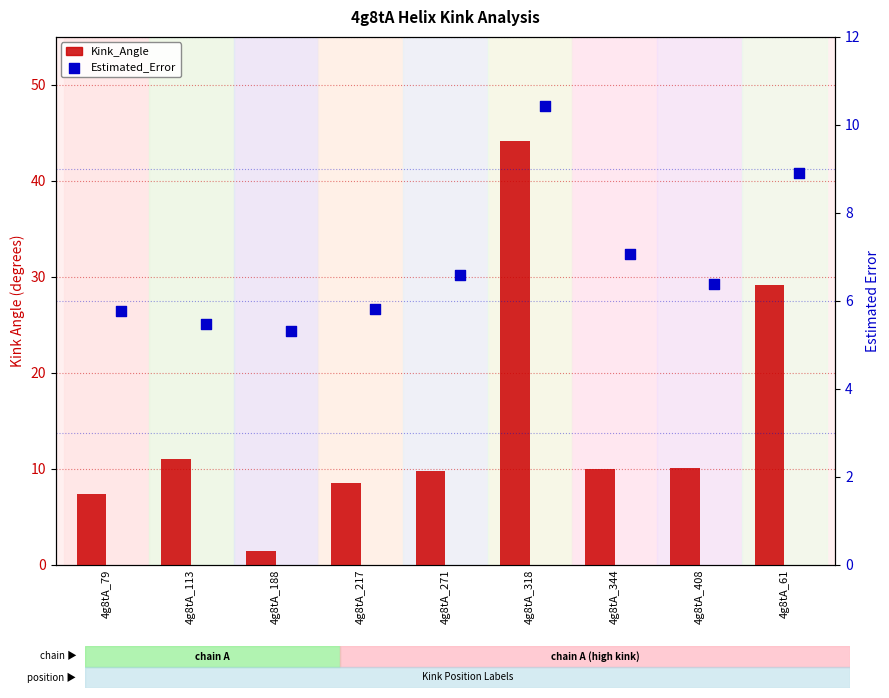

Which series has the widest spread of Y values?

Kink_Angle